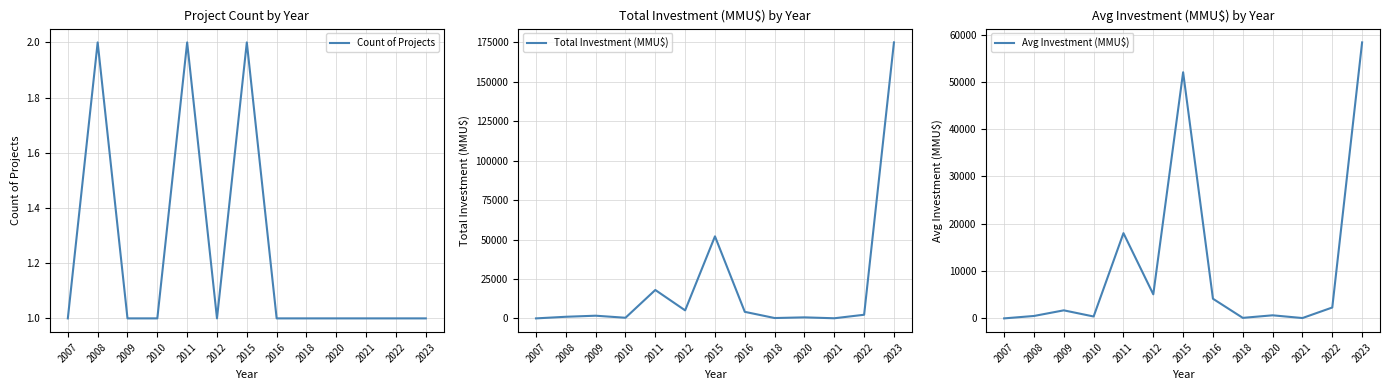

List the series in order of their overall mean, highest first.

Total Investment (MMU$), Avg Investment (MMU$), Count of Projects